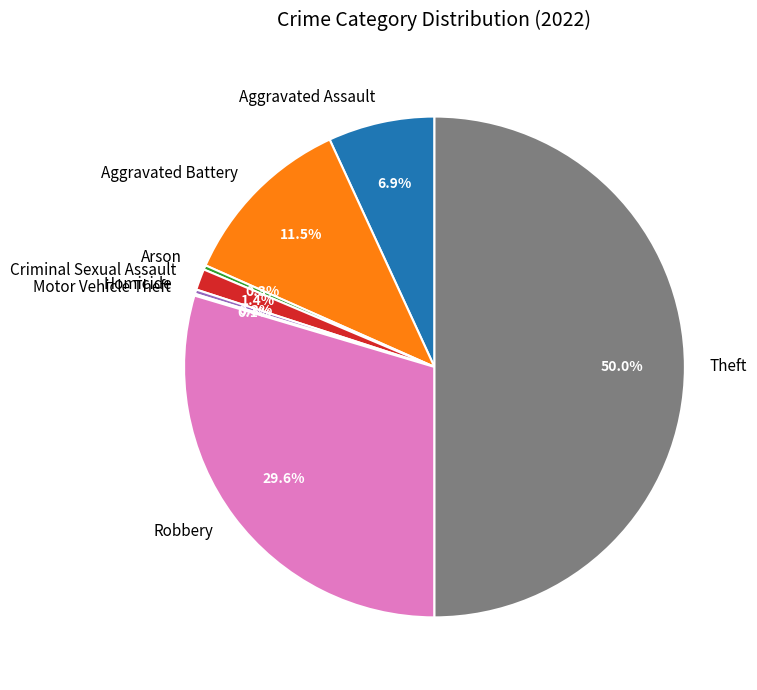

To the nearest percent, what is the difference between the largest and smallest slice percentages?

50%